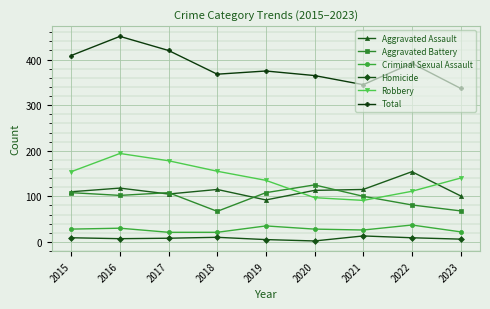

List the series in order of their peak value, highest first.

Total, Robbery, Aggravated Assault, Aggravated Battery, Criminal Sexual Assault, Homicide